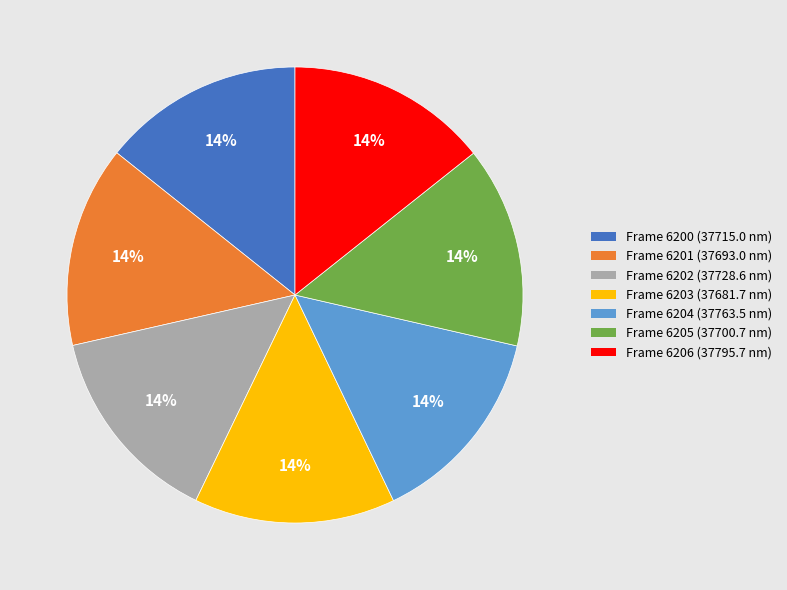

To the nearest percent, what is the average slice percentage?

14%